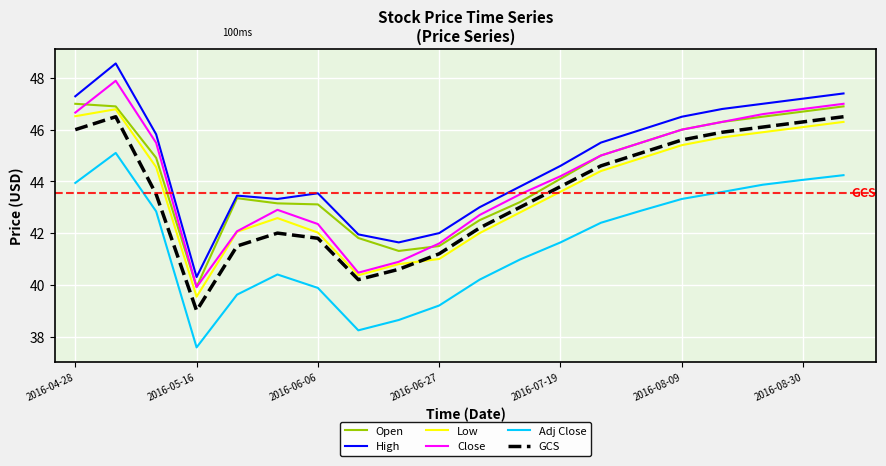

Rank the series by their maximum value, from lowest to highest.

Adj Close, GCS, Low, Open, Close, High